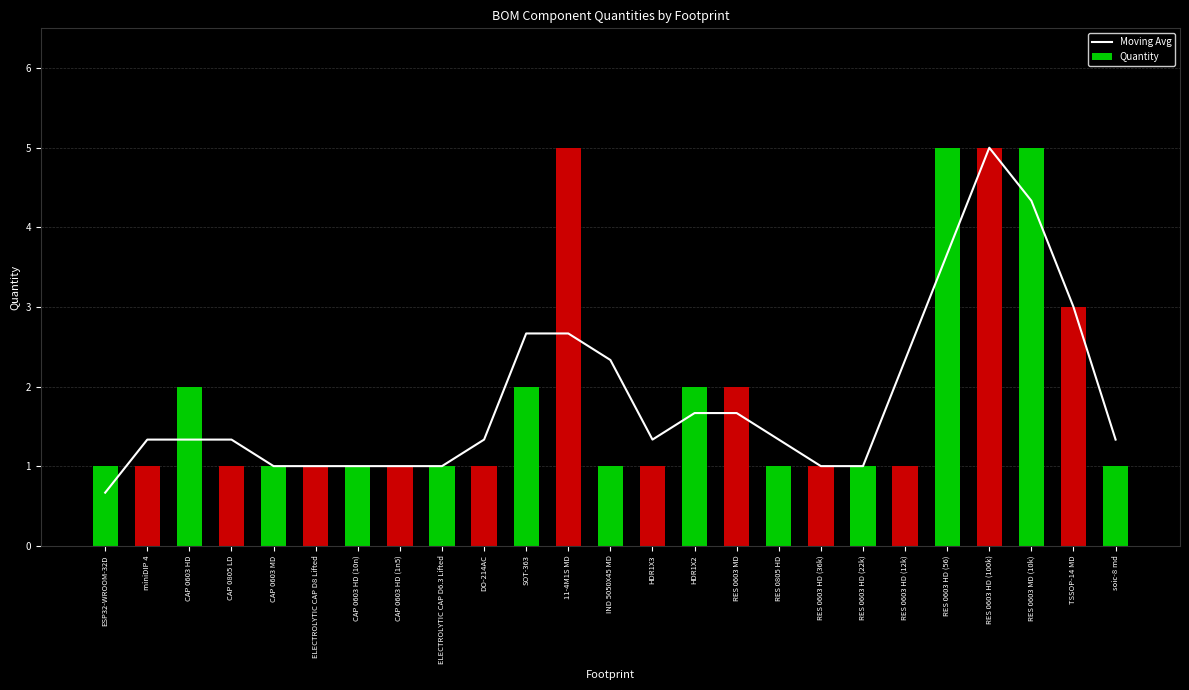

Are the bars grouped side by side (vs. stacked)?

Yes